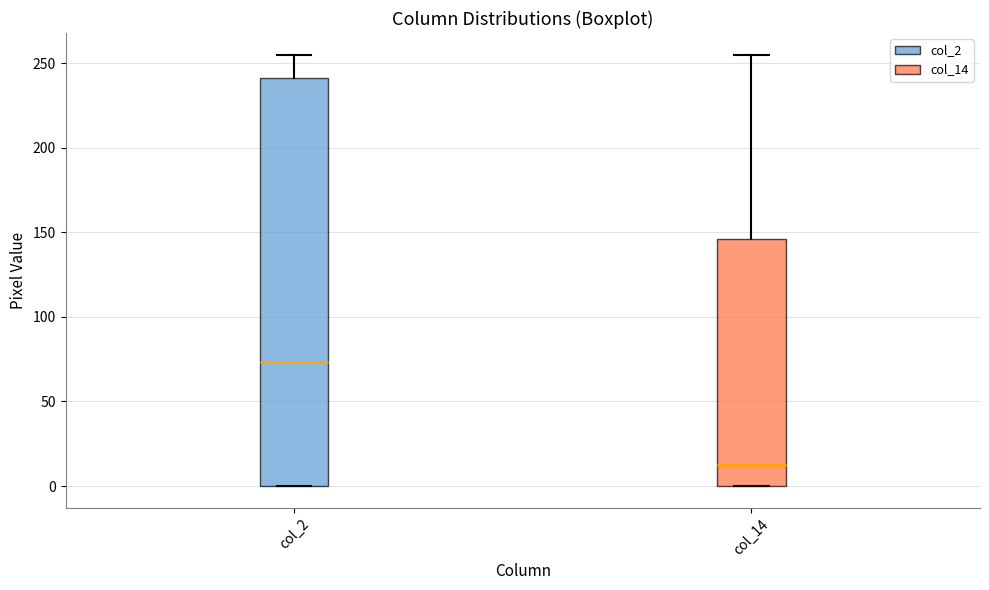

Reading left to right, read every box against the y-axis: the position of its median line, the range the box covers, and the ends of its whiskers. The values are not printed on the chart, so give them approximately, as read against the axis.

col_2: median 75, box 0 to 240, whiskers 0 to 255
col_14: median 15, box 0 to 145, whiskers 0 to 255